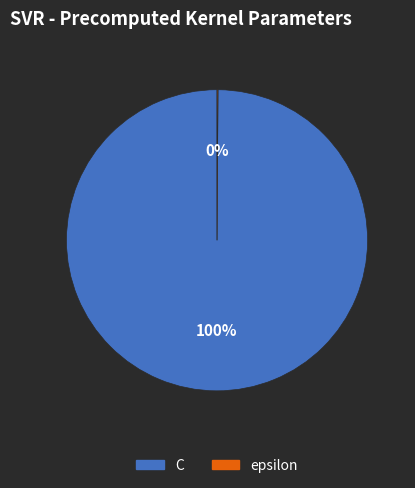

To the nearest percent, what is the difference between the largest and smallest slice percentages?

100%